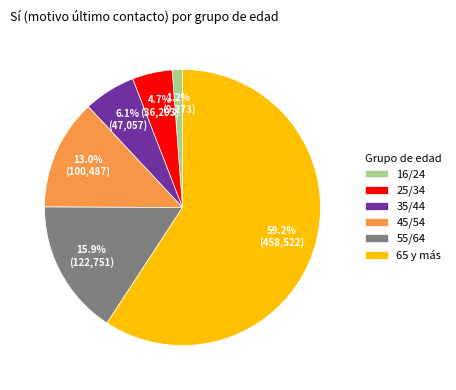

Which slice represents more than half of the pie?

65 y más